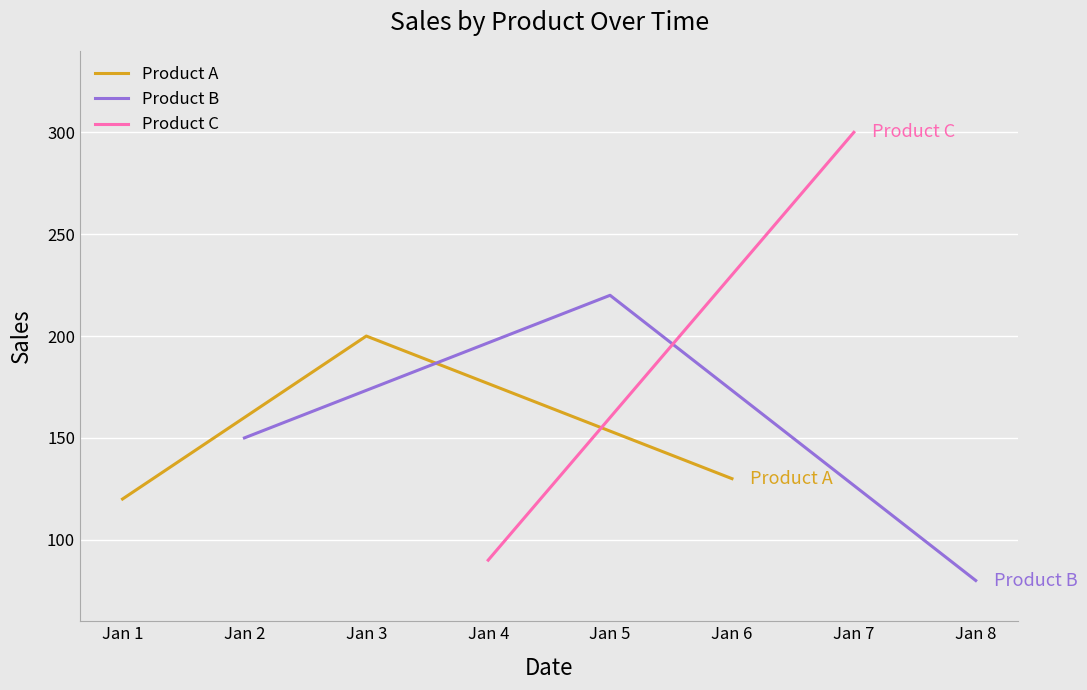

Which category has the highest value in the Product A series?

Jan 3